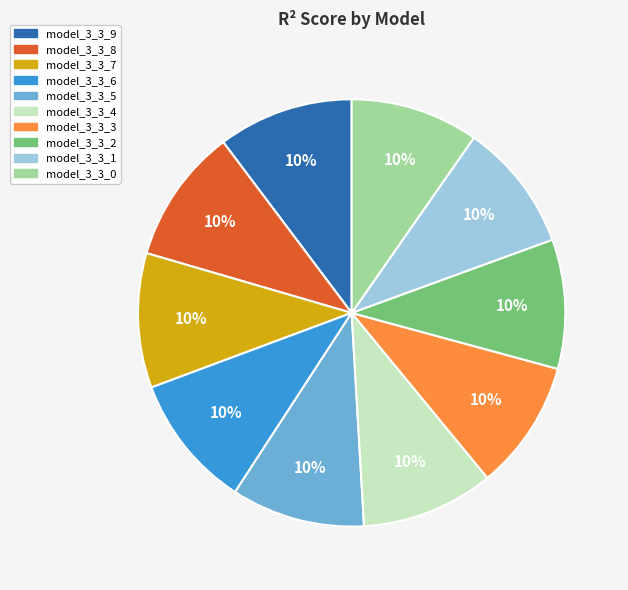

Do model_3_3_8 and model_3_3_7 together represent more than half of the pie?

No